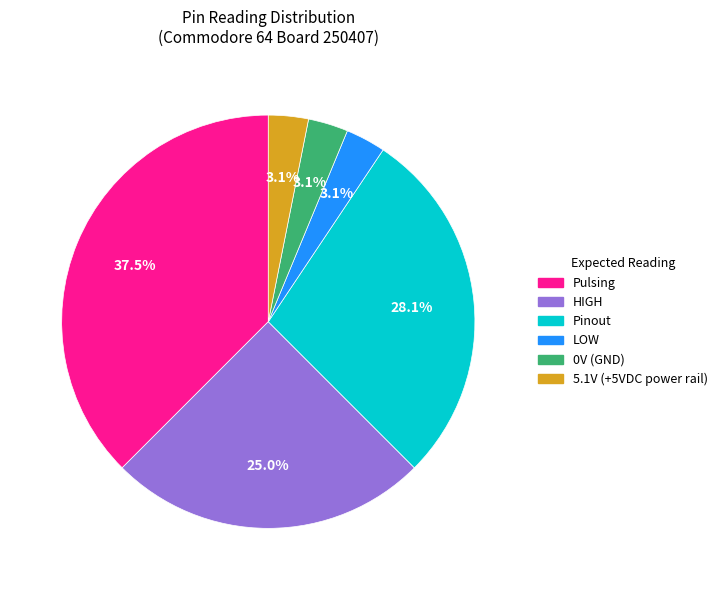

Is there any slice that represents more than half of the pie?

No